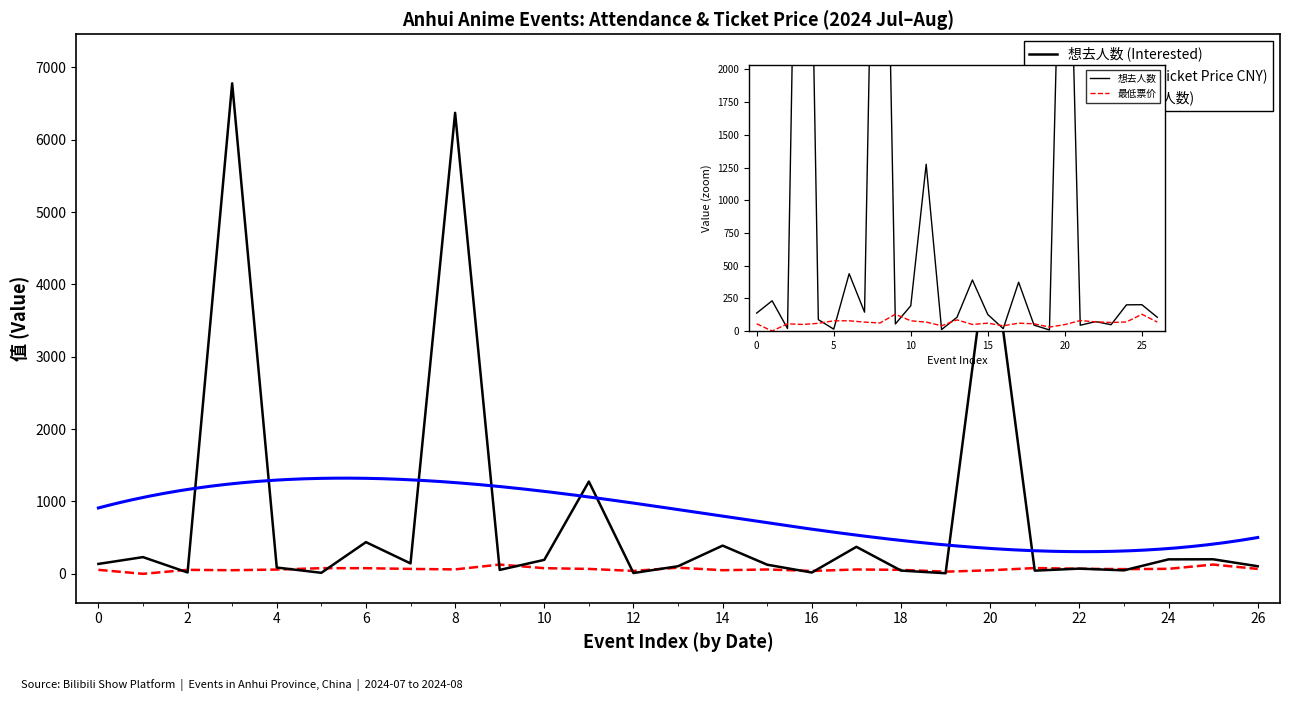

What is the sum of all 最低票价 values?

1727.1